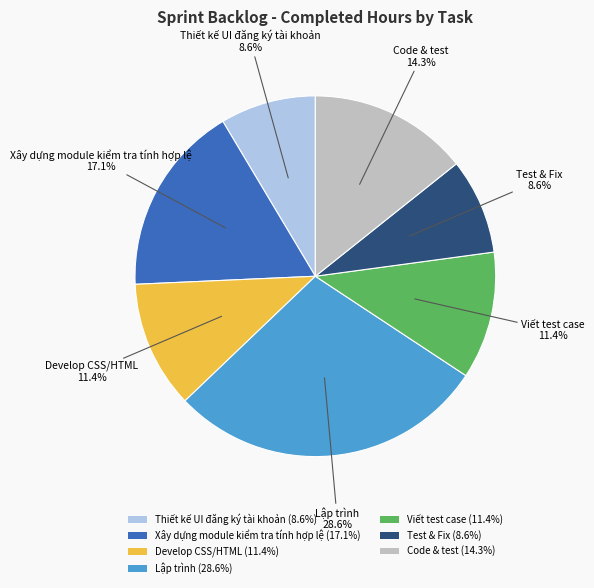

Count the number of slices in the pie.

7